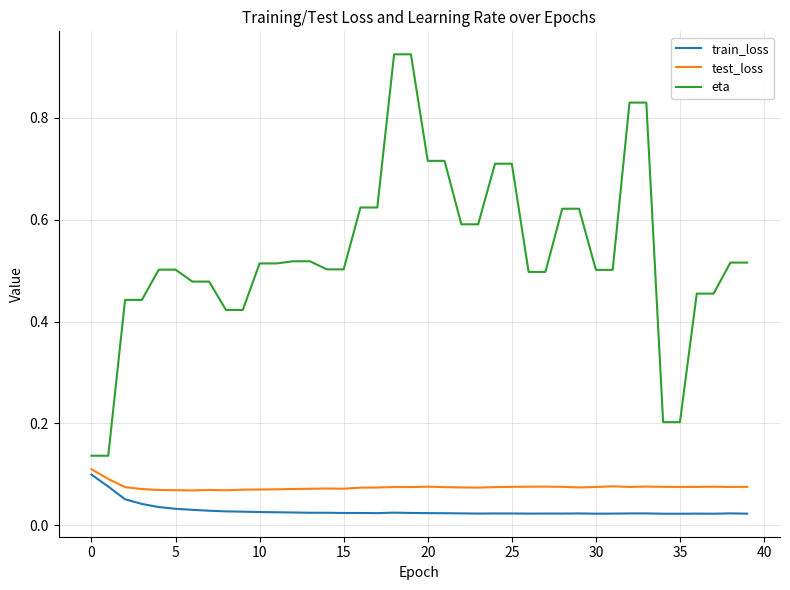

In test_loss, how many points are higher than both neighbors (excluding endpoints)?

8